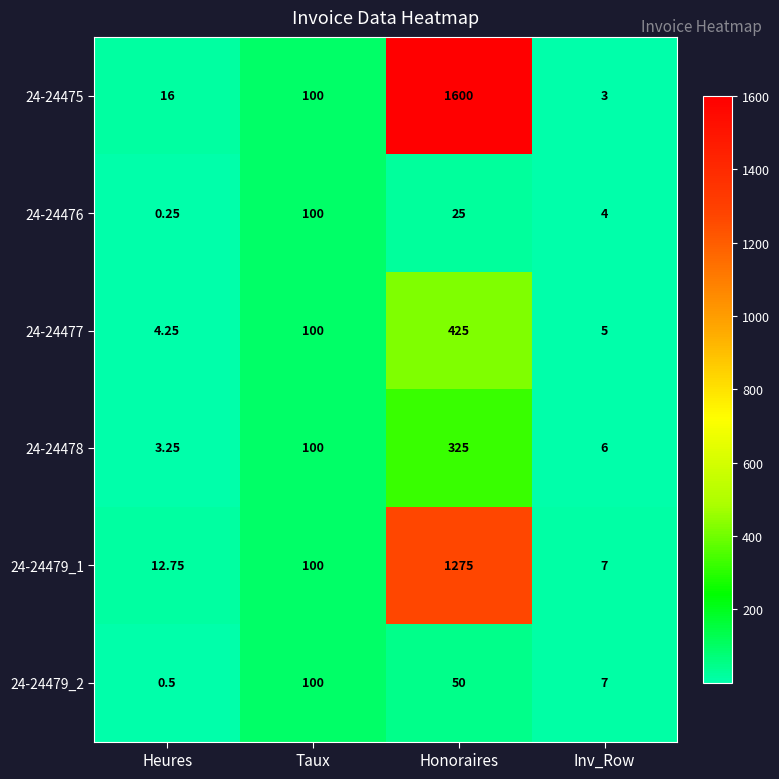

List the labels in order of 24-24477 value, smallest first.

Heures, Inv_Row, Taux, Honoraires